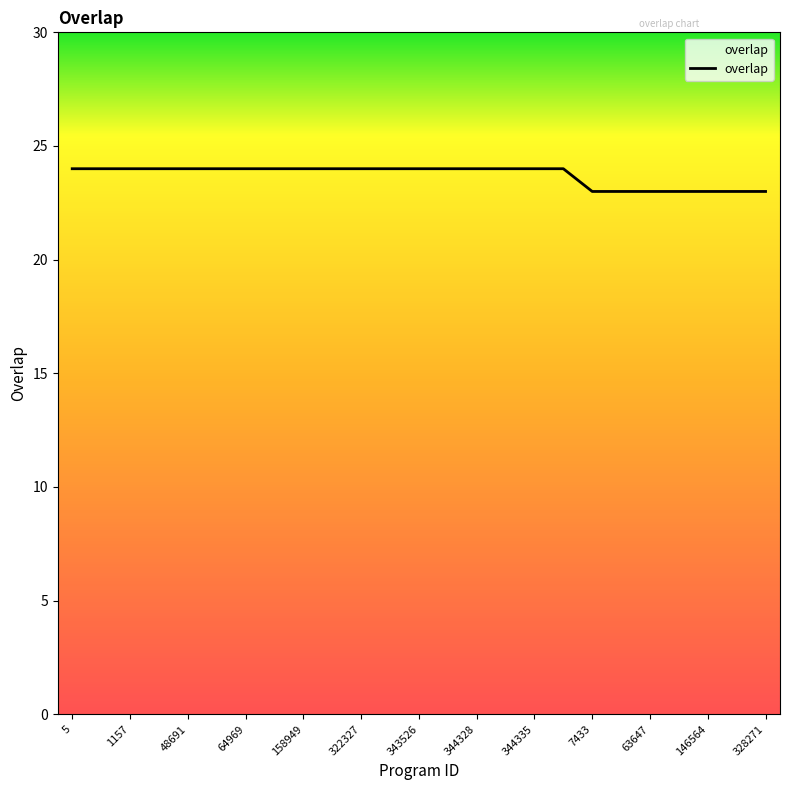

What is the minimum value shown in the chart?

23